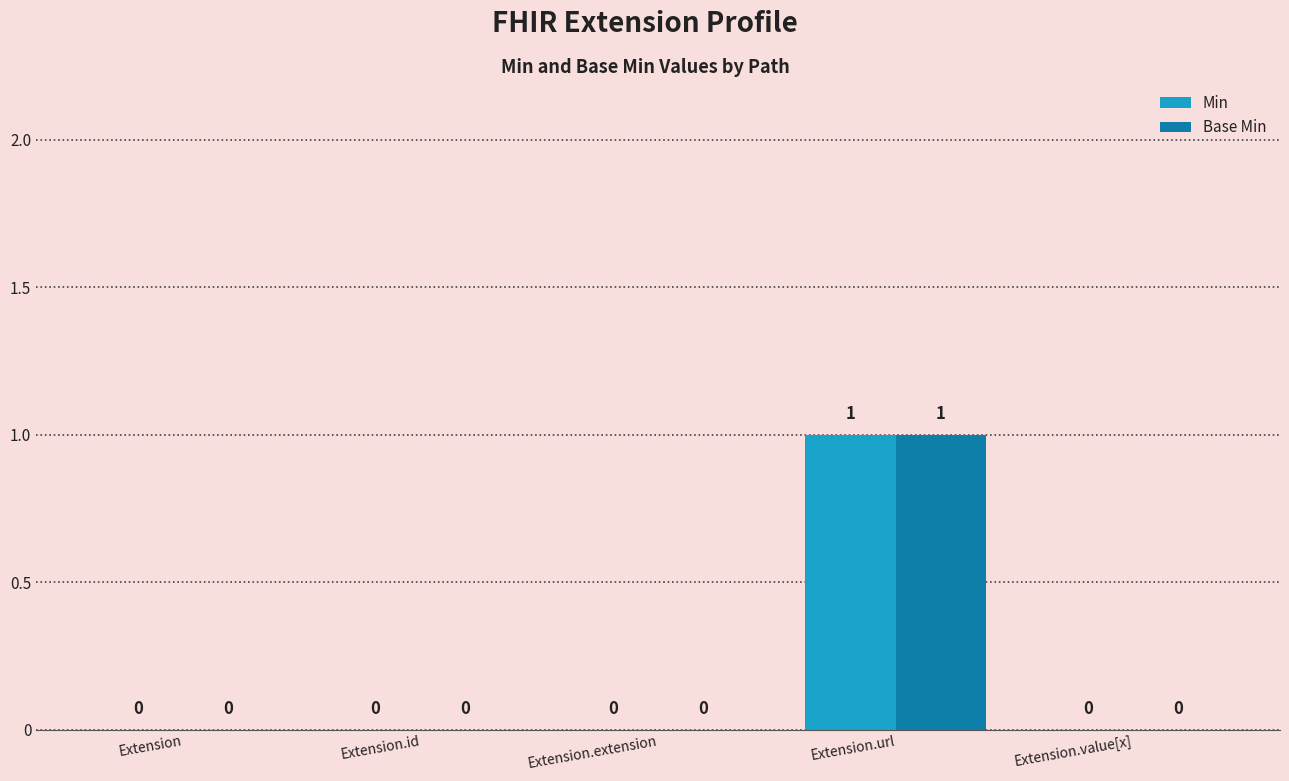

Are the bars horizontal?

No